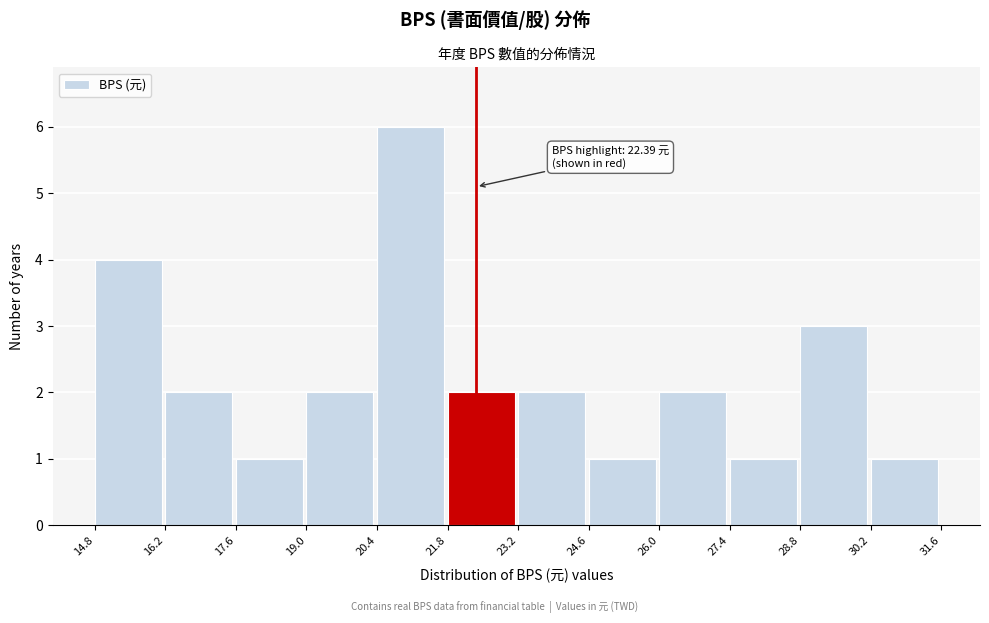

Over which range of the x-axis is the bar tallest?

20.4 to 21.8